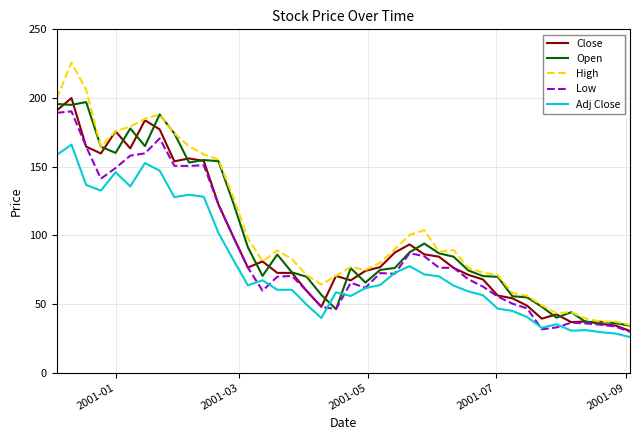

Does the chart have visible grid lines?

Yes